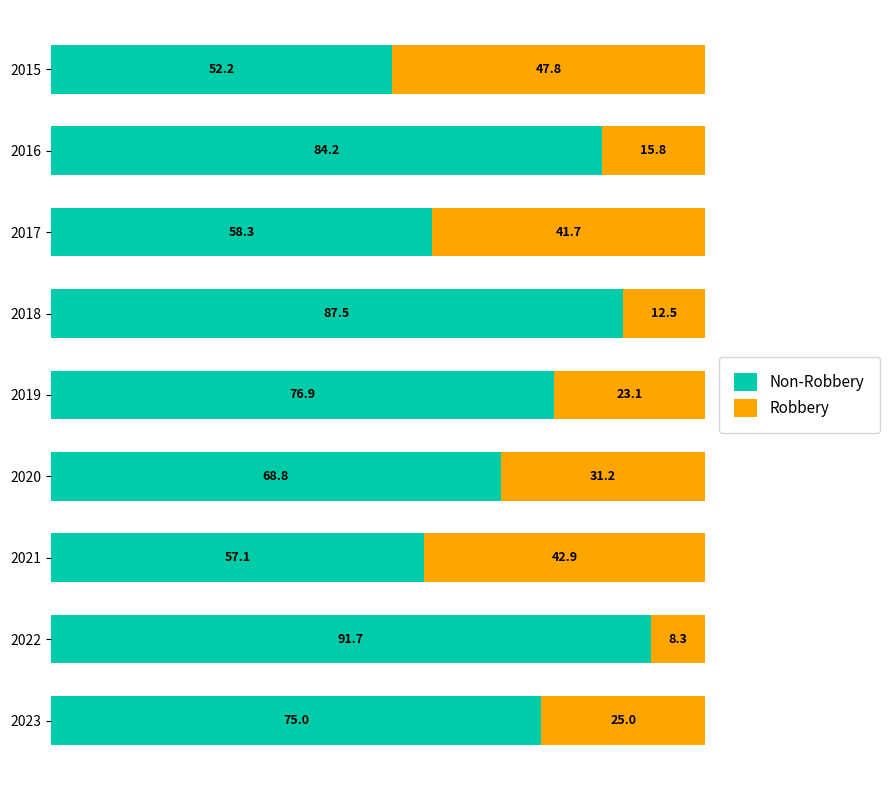

What is the total value across all series at 2022?

100.0